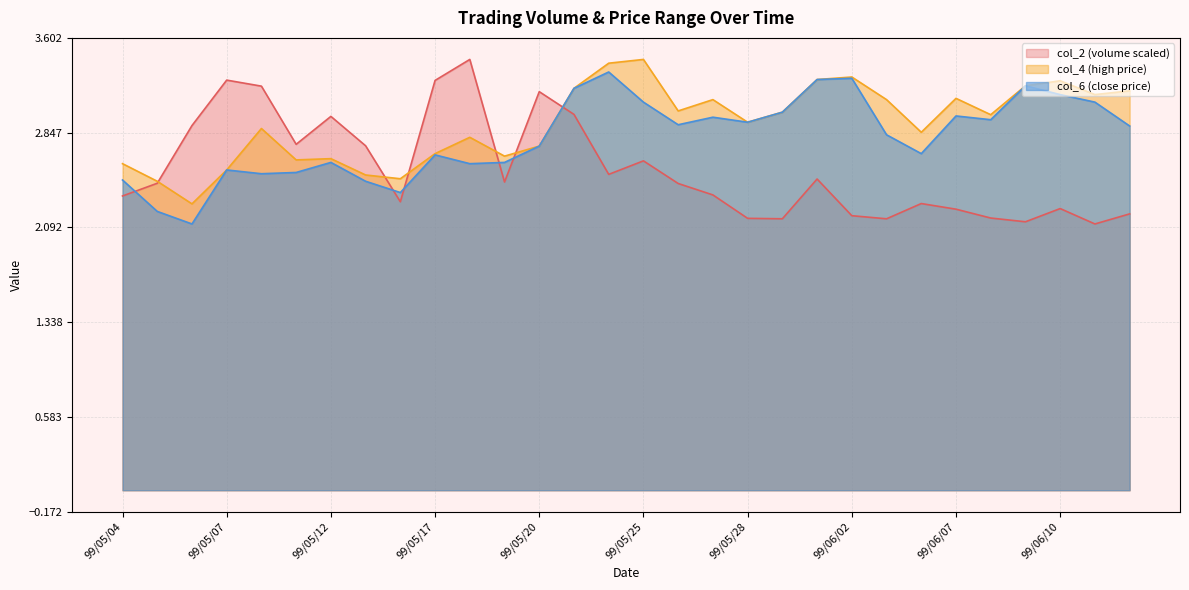

What is the smallest value displayed?

2.1